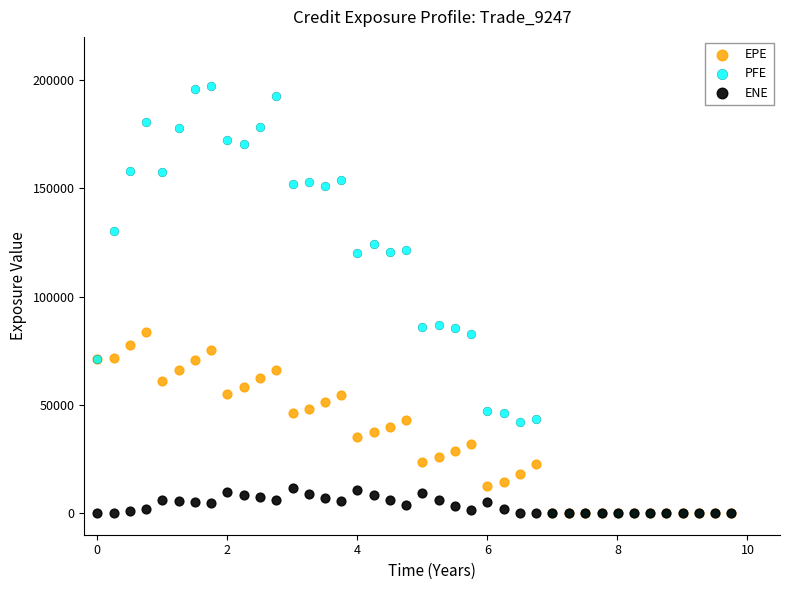

What are all the series names shown in the legend?

EPE, PFE, ENE